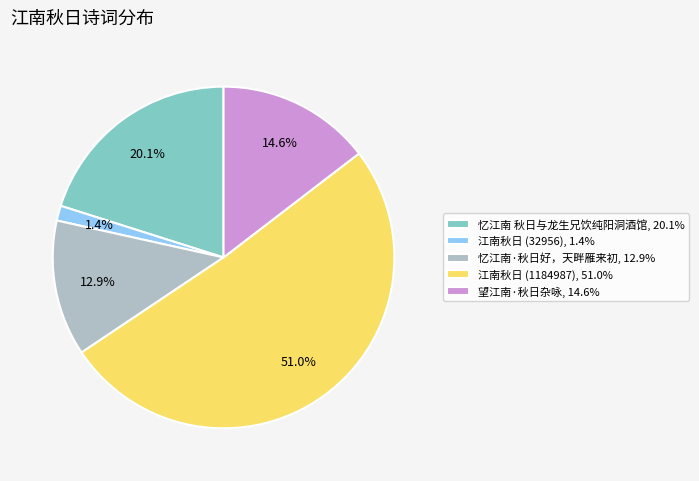

Is there any slice that represents more than half of the pie?

Yes